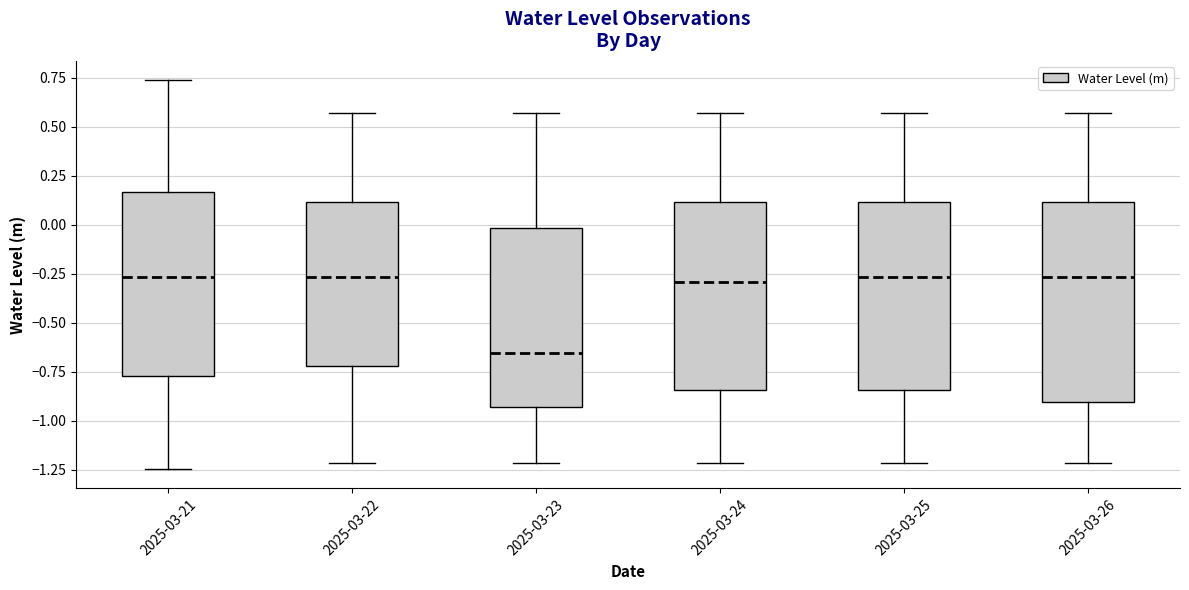

Where does the median line of the box for 2025-03-24 sit on the y-axis? The values are not printed on the chart, so give them approximately, as read against the axis.

-0.30